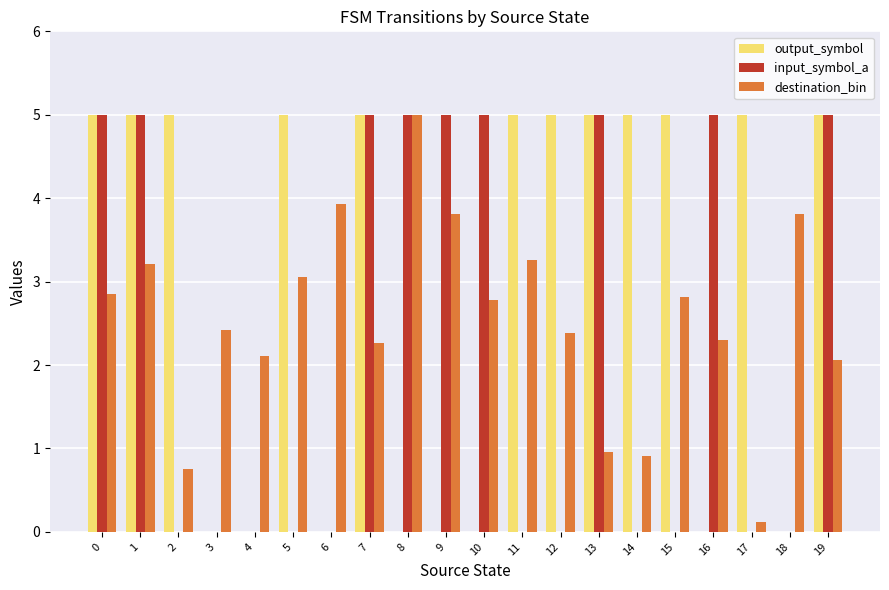

At which category is the sum across all series the highest?

1